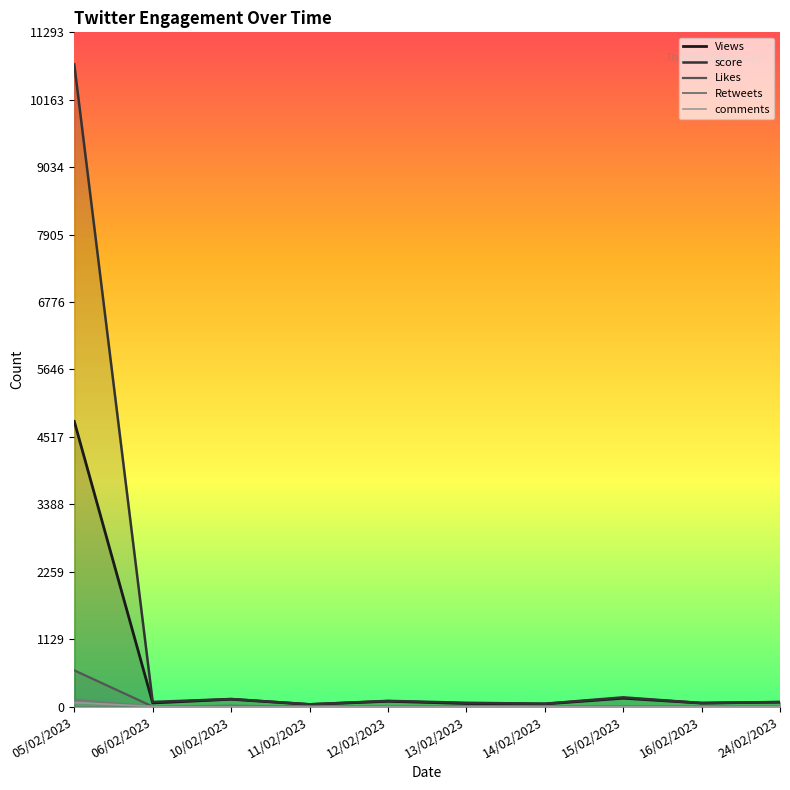

True or false: Likes has a value of 416 at 16/02/2023.

False